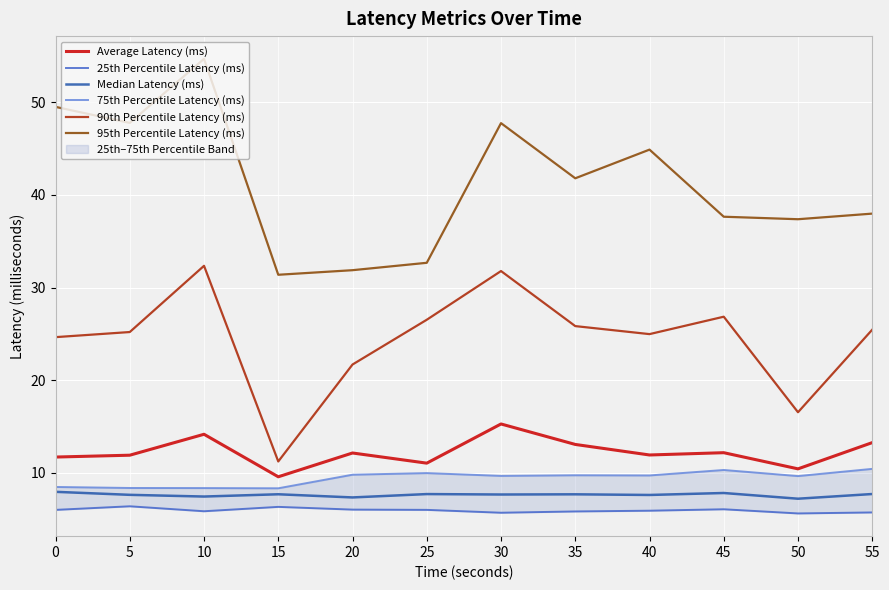

Reading left to right, extract all data points from this chart.

Average Latency (ms): 11.7	11.9	14.2	9.6	12.1	11.0	15.3	13.1	11.9	12.2	10.4	13.3
25th Percentile Latency (ms): 6.0	6.4	5.9	6.3	6.0	6.0	5.7	5.8	5.9	6.1	5.6	5.7
Median Latency (ms): 8.0	7.6	7.4	7.7	7.3	7.7	7.7	7.7	7.6	7.8	7.2	7.7
75th Percentile Latency (ms): 8.5	8.4	8.4	8.3	9.8	10.0	9.7	9.7	9.7	10.3	9.7	10.4
90th Percentile Latency (ms): 24.6	25.2	32.3	11.2	21.7	26.5	31.8	25.8	25.0	26.9	16.5	25.5
95th Percentile Latency (ms): 49.5	47.8	54.7	31.4	31.9	32.7	47.8	41.8	44.9	37.6	37.4	38.0